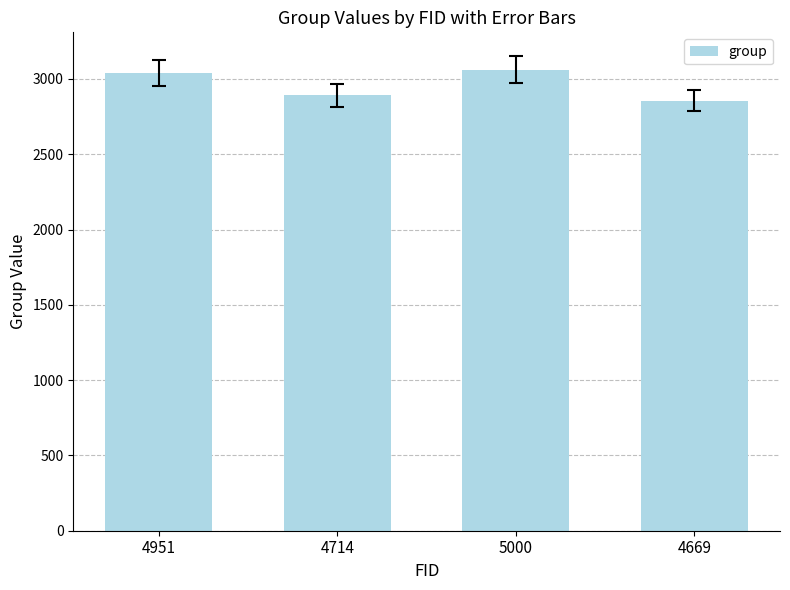

How many values are below 3042?

2